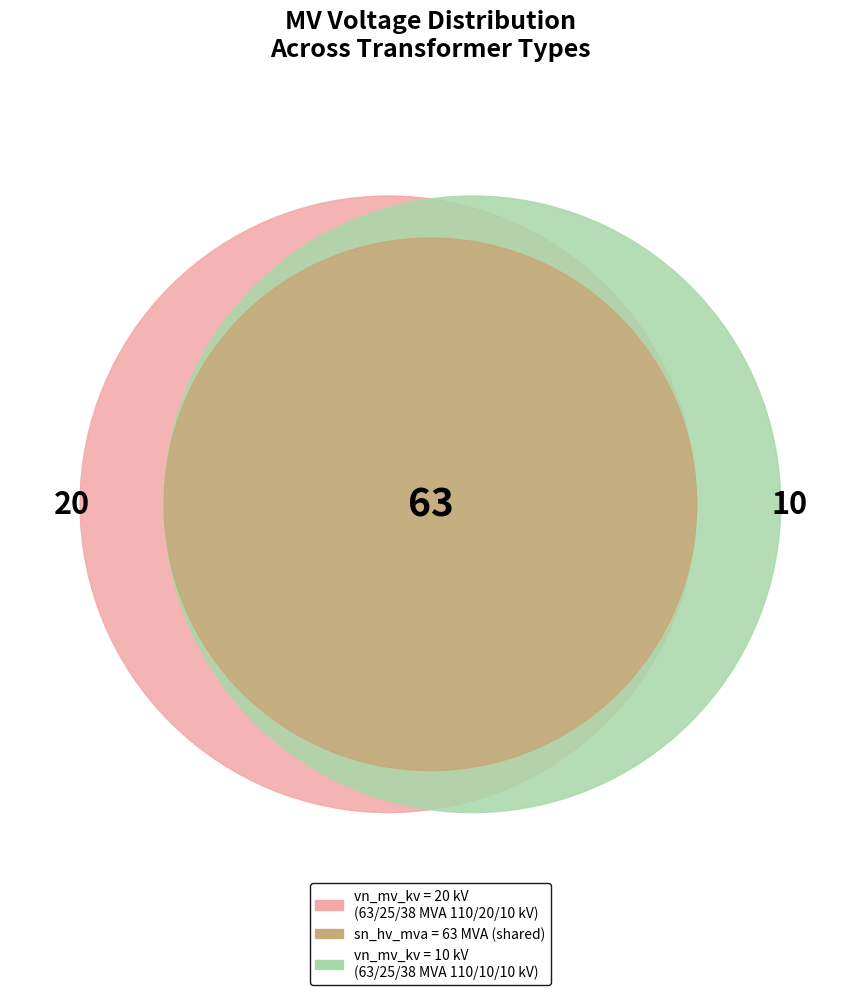

To the nearest percent, what is the combined percentage of 63/25/38 MVA 110/20/10 kV and 63/25/38 MVA 110/10/10 kV?

100%